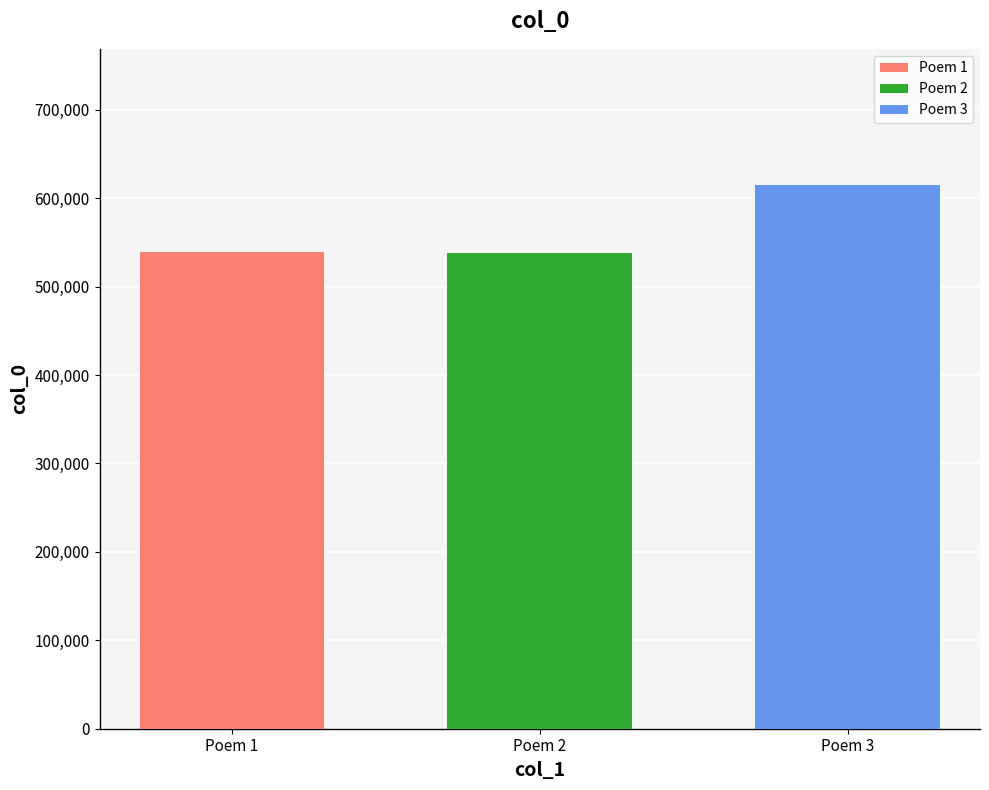

The value of Poem 1 at Poem 2 is 539114. True or false?

True